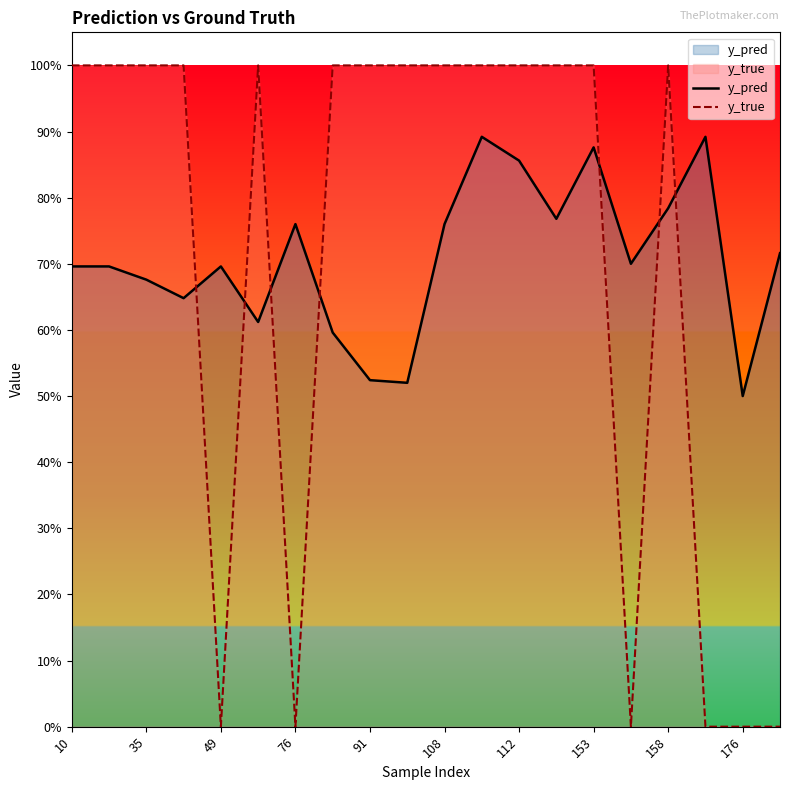

What is the sum of all y_true values?

14.0